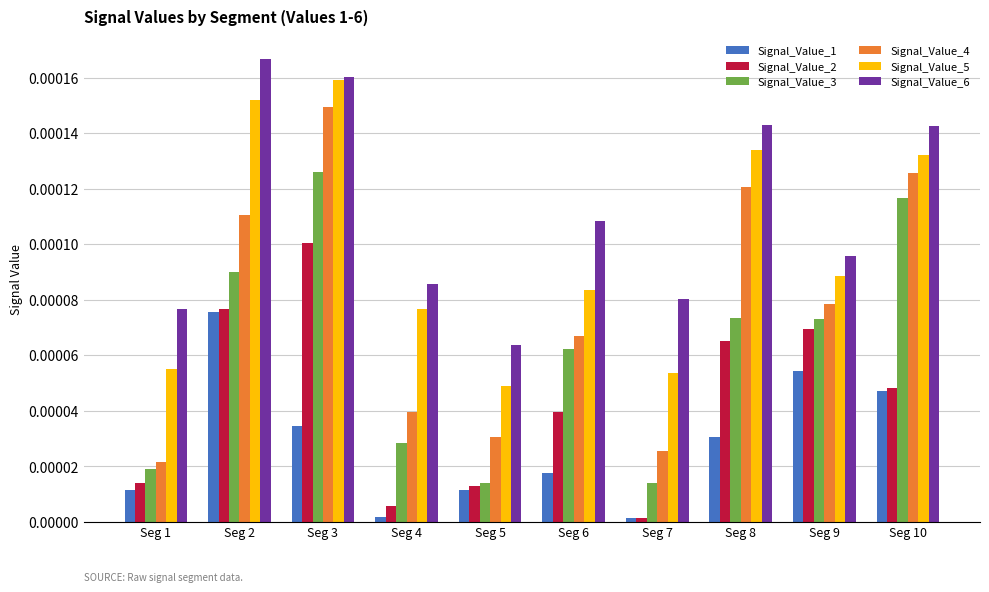

How many bars are there in total?

60